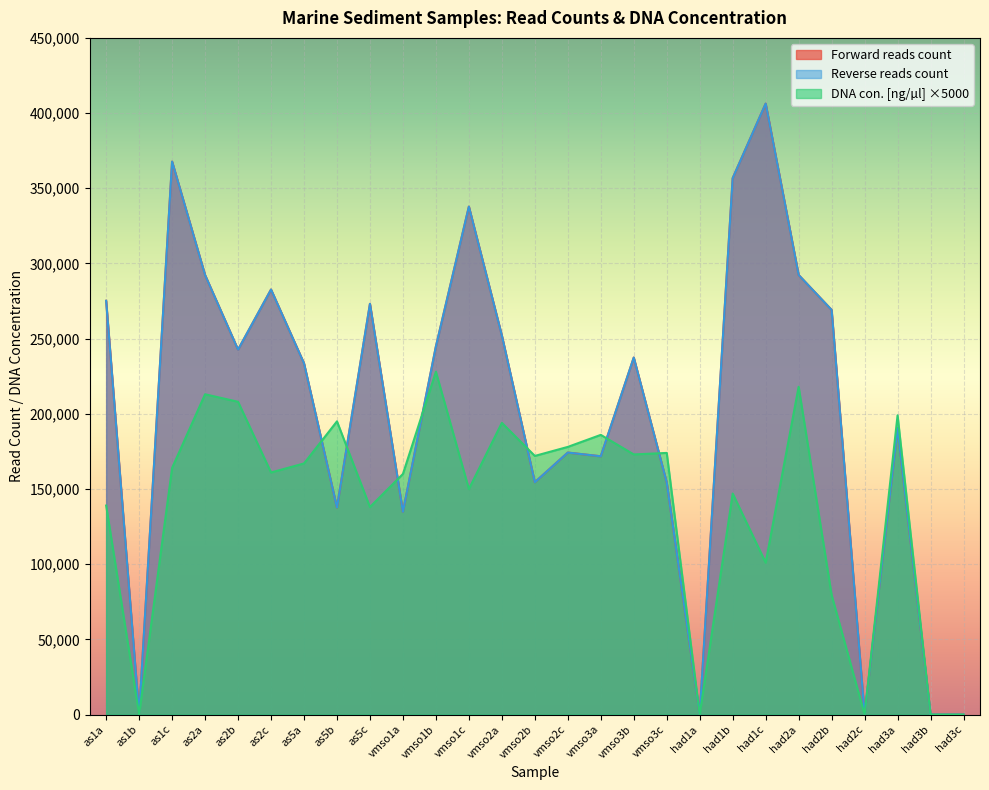

Rank the series by their maximum value, from highest to lowest.

Forward reads count, Reverse reads count, DNA con. [ng/ul]